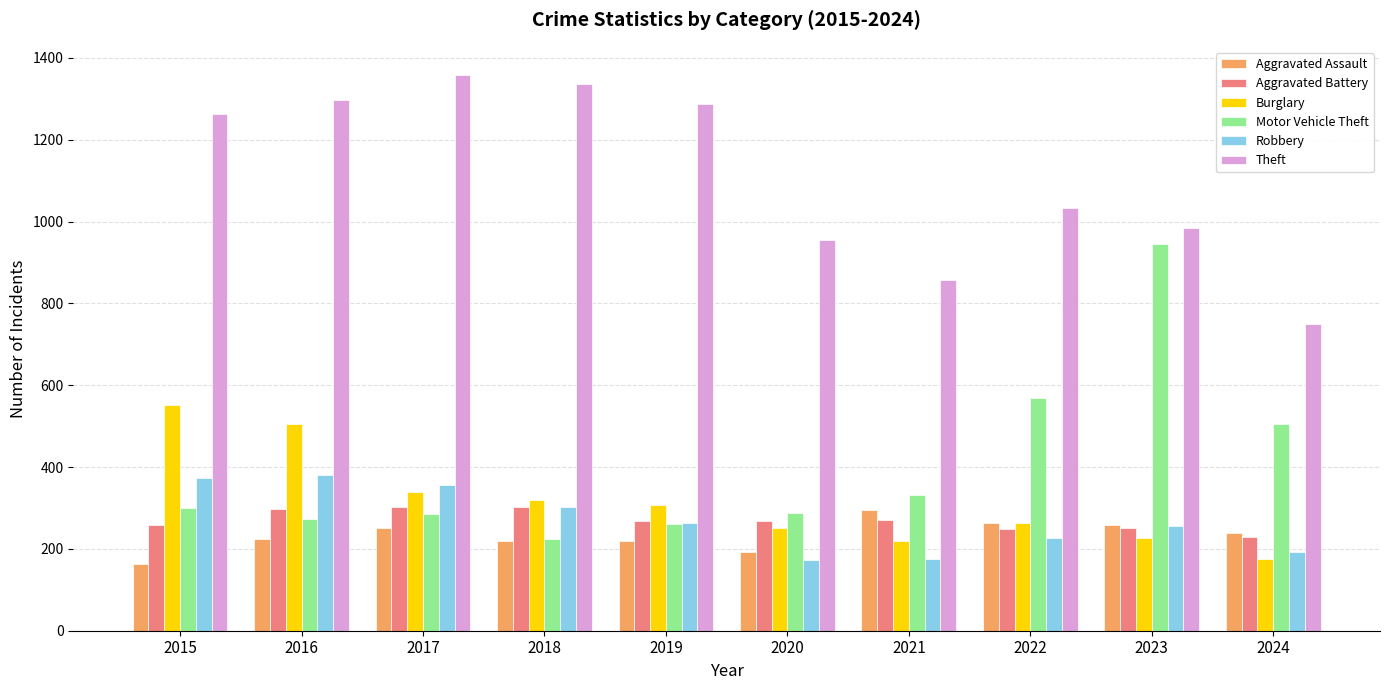

Which series has the largest total across all categories?

Theft